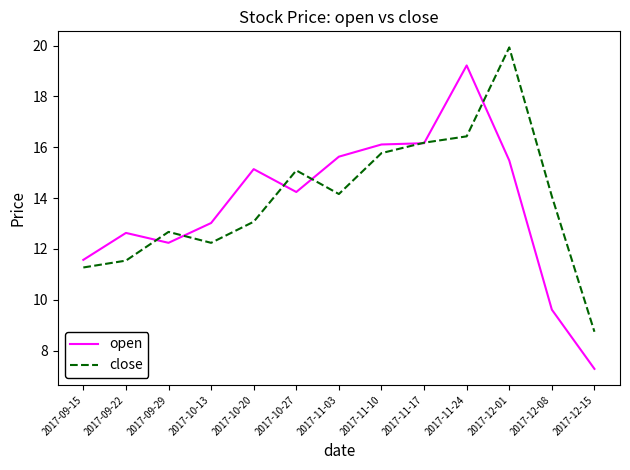

Where is the first local minimum for open?

2017-09-29